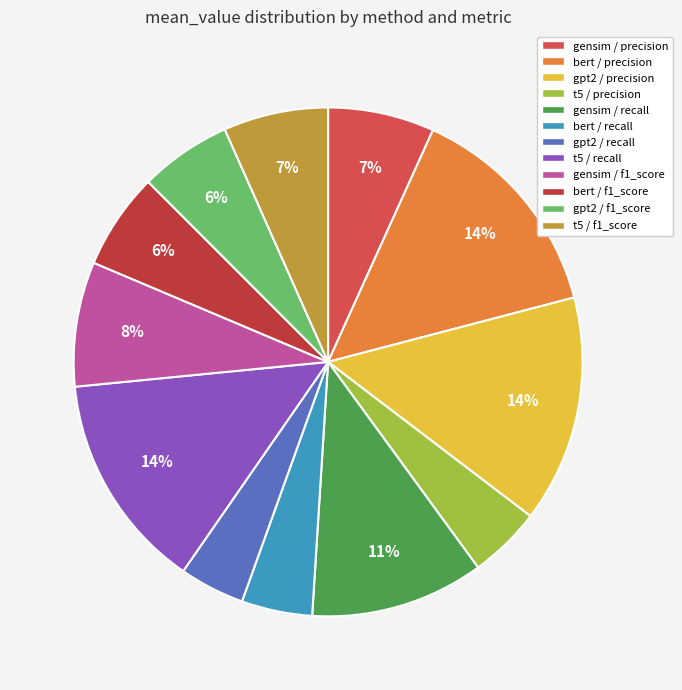

How many slices are in this pie chart?

12